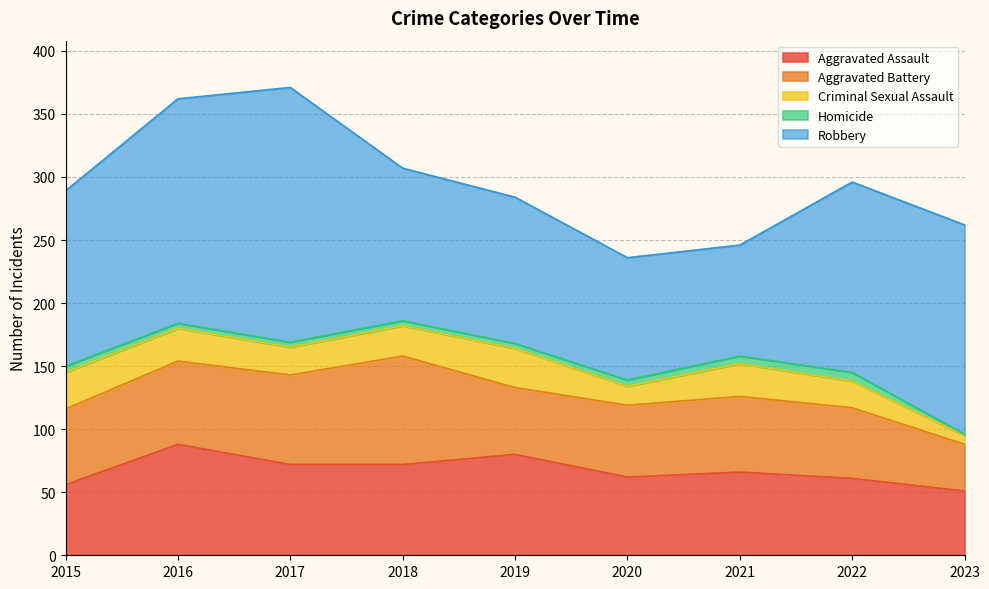

What is the difference between the maximum and minimum values in the Aggravated Battery series?

49